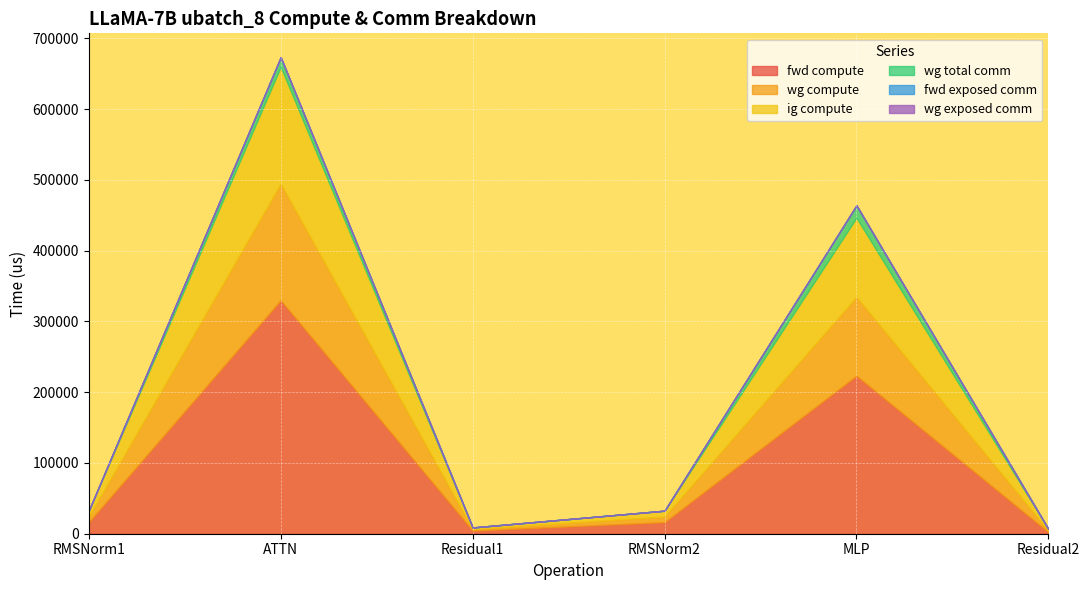

List the labels in order of fwd exposed comm value, smallest first.

RMSNorm1, ATTN, Residual1, RMSNorm2, MLP, Residual2